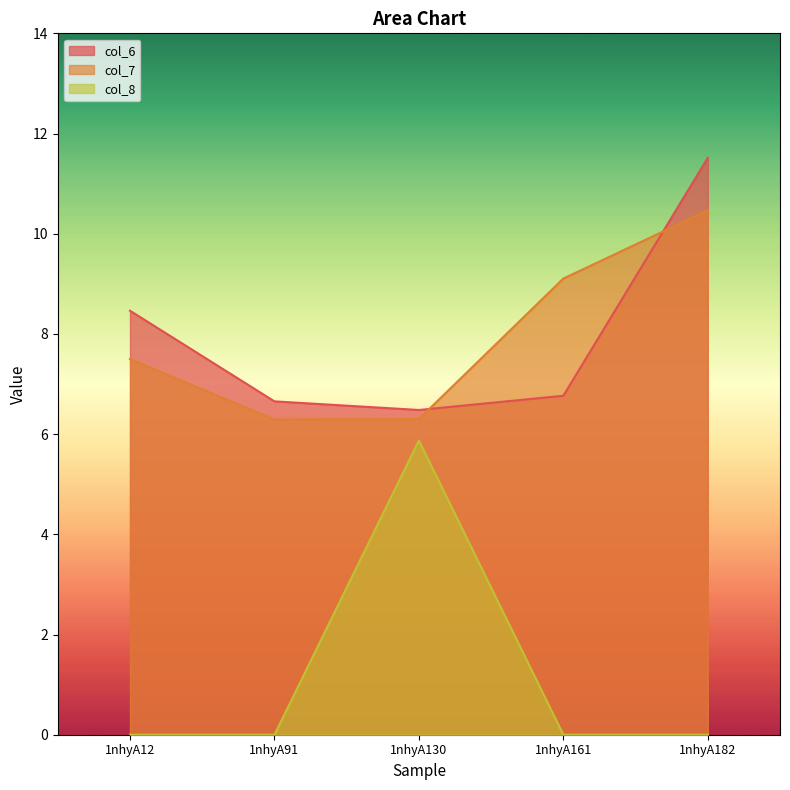

The value of col_8 at 1nhyA91 is 4.0. True or false?

False